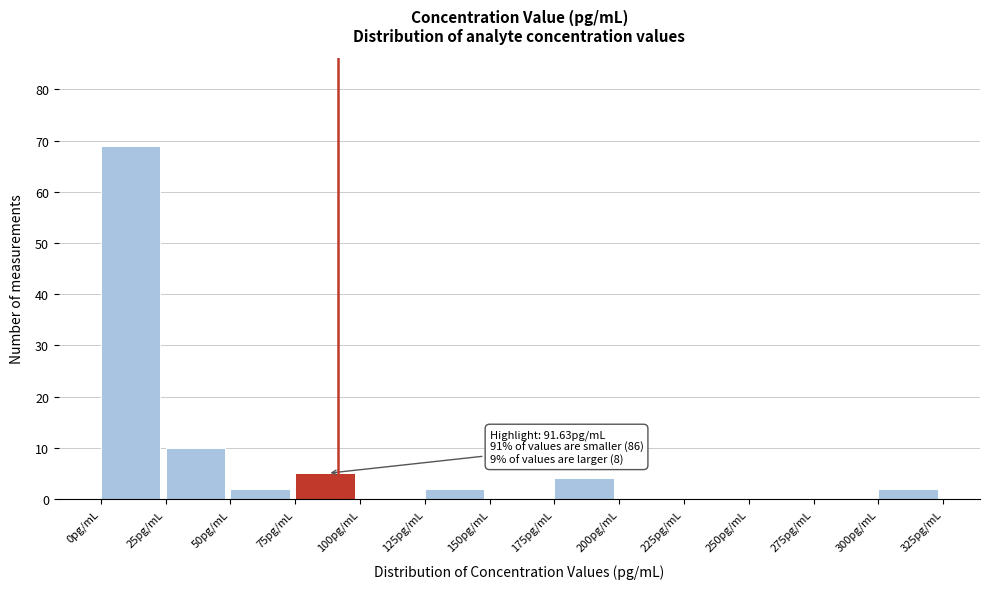

Which range on the x-axis has the tallest bar?

0 to 25